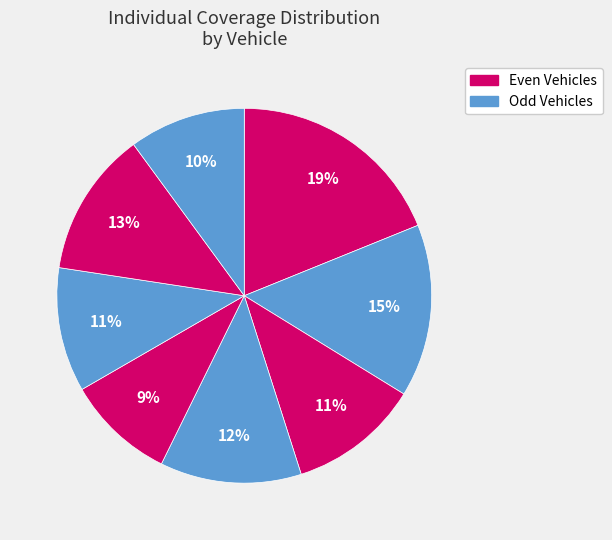

How many segments does this pie chart have?

8